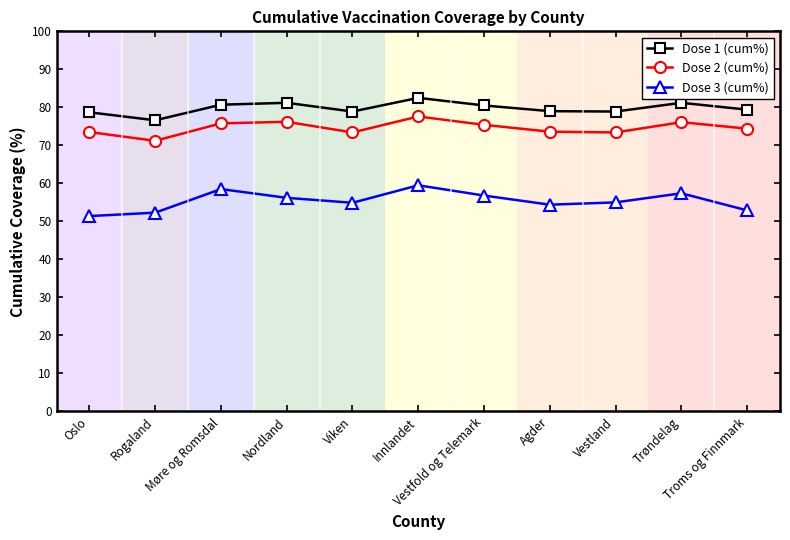

True or false: Dose 2 (cum%) and Dose 1 (cum%) intersect in this chart.

False